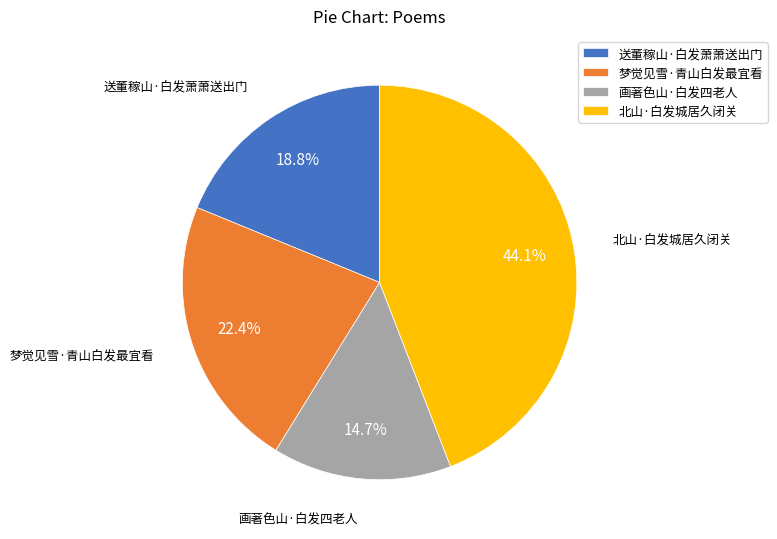

Is there any slice that represents more than half of the pie?

No